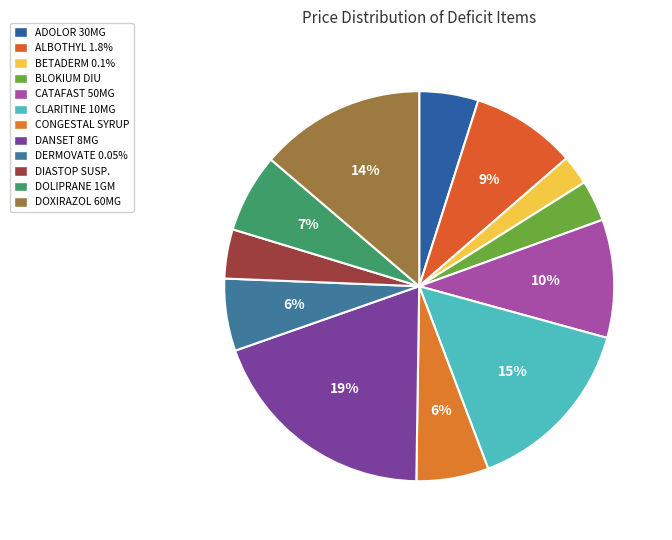

To the nearest percent, what percentage of the pie is DANSET 8MG?

19%